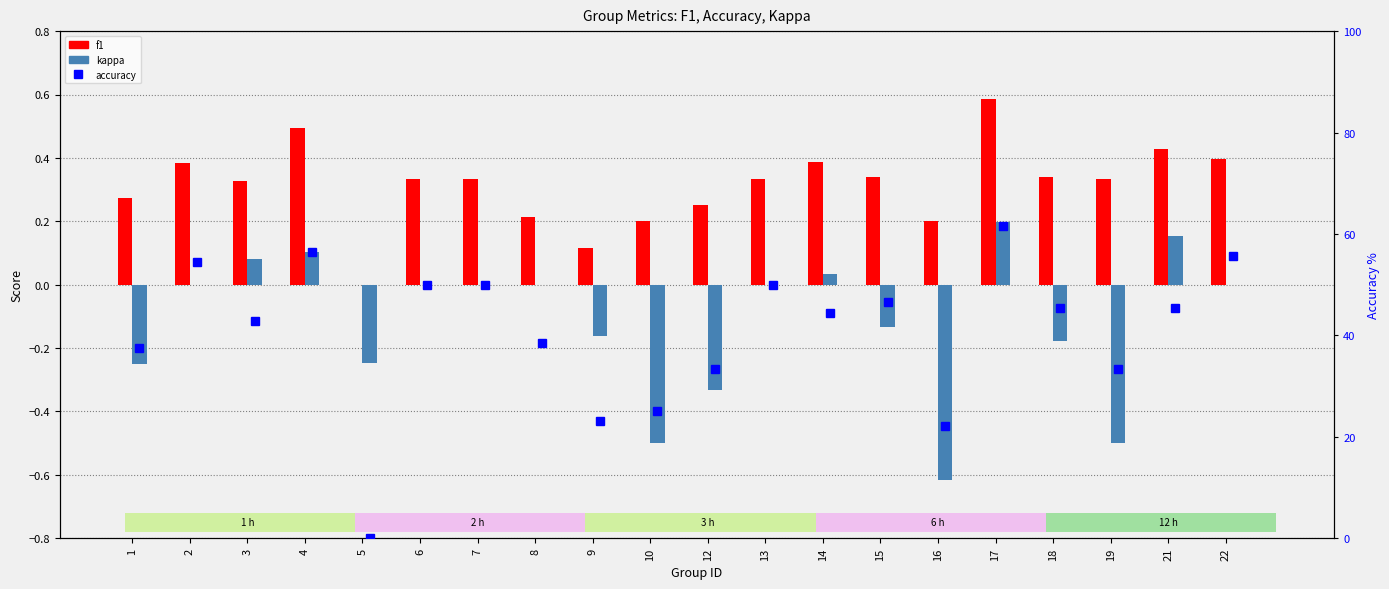

List the series in order of their peak value, lowest first.

kappa, f1, accuracy